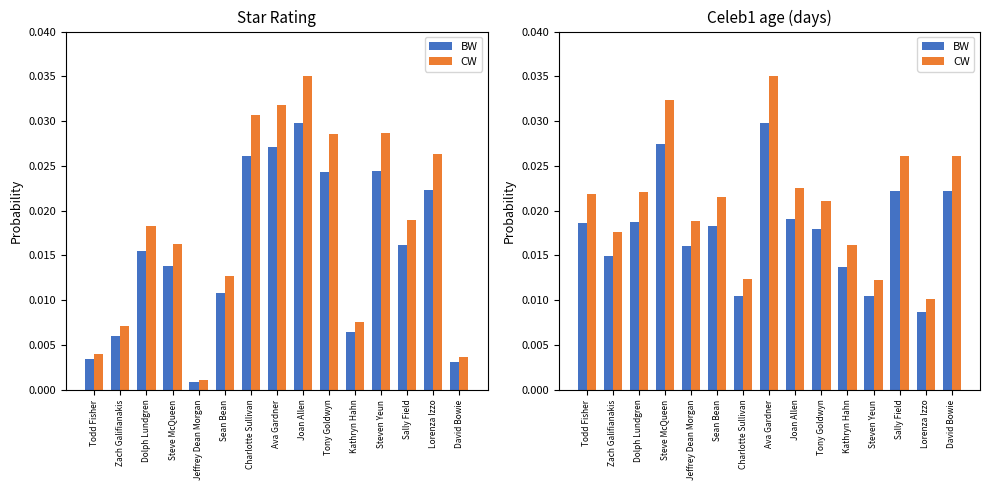

Are the bars grouped side by side (vs. stacked)?

Yes